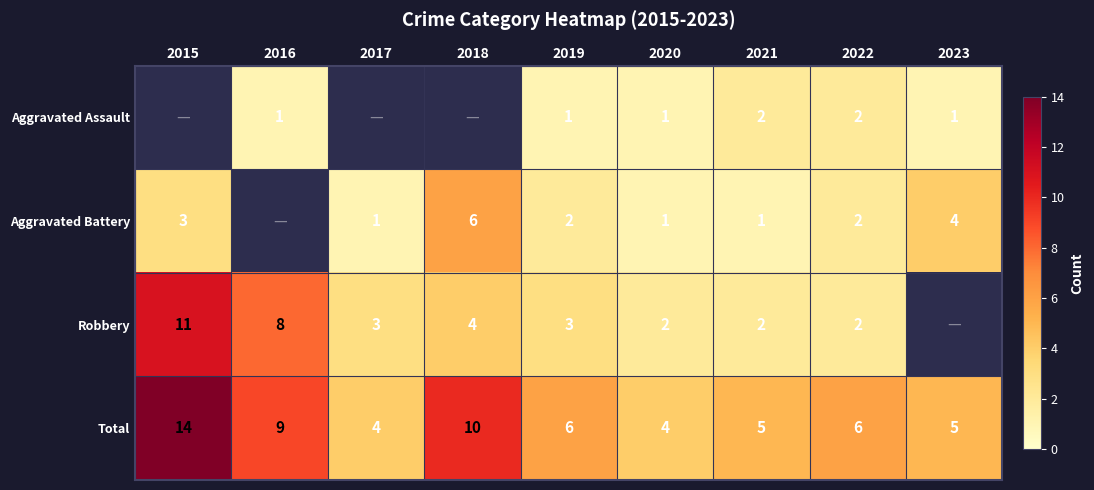

What is the spread (max minus min) of values at 2019?

5